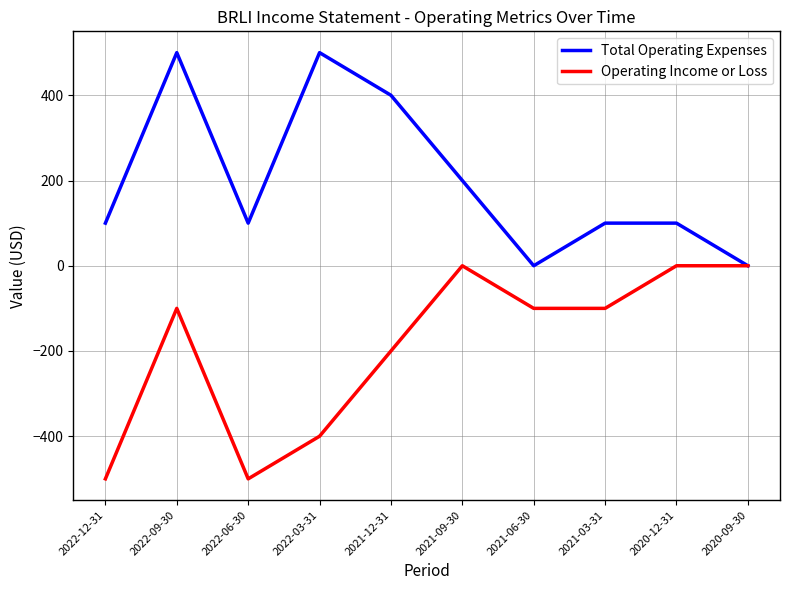

What is the spread (max minus min) of values at 2022-06-30?

600